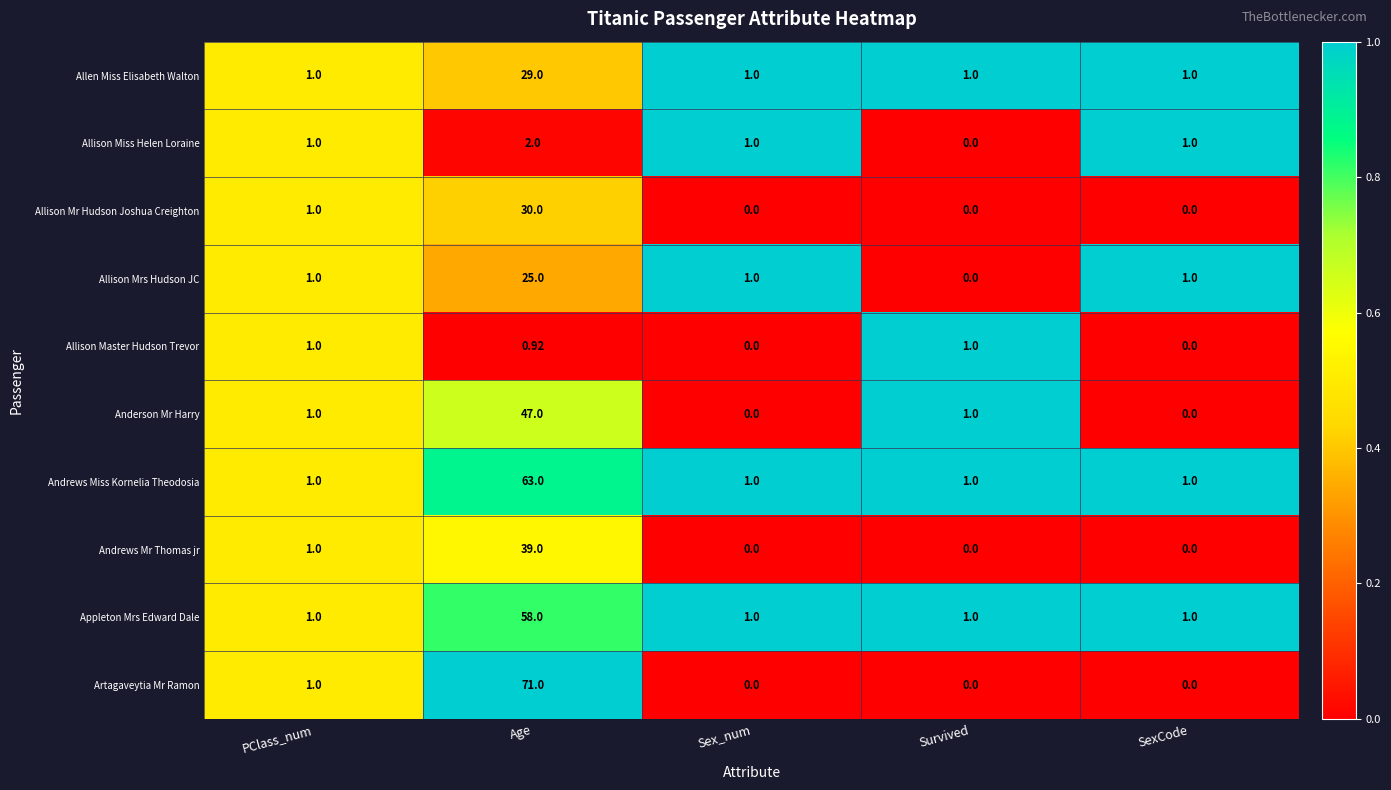

List the series in order of their peak value, lowest first.

Allison Master Hudson Trevor, Allison Miss Helen Loraine, Allison Mrs Hudson JC, Allen Miss Elisabeth Walton, Allison Mr Hudson Joshua Creighton, Andrews Mr Thomas jr, Anderson Mr Harry, Appleton Mrs Edward Dale, Andrews Miss Kornelia Theodosia, Artagaveytia Mr Ramon